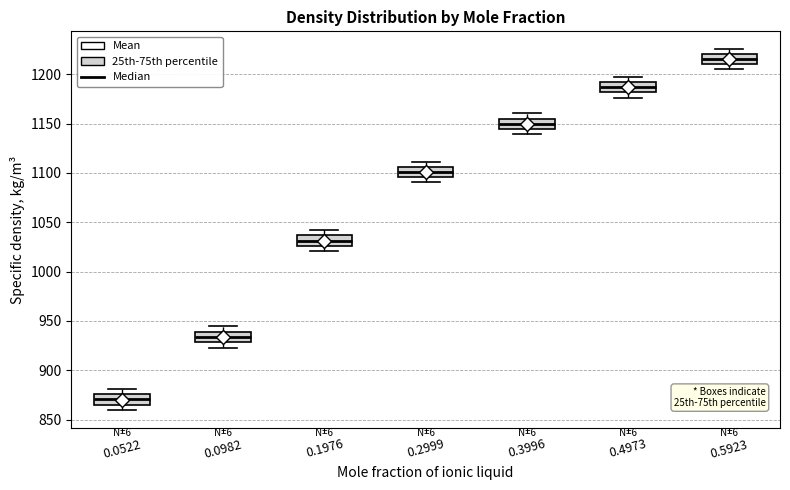

Reading left to right, read every box against the y-axis: the position of its median line, the range the box covers, and the ends of its whiskers. The values are not printed on the chart, so give them approximately, as read against the axis.

0.0522: median 870, box 865 to 875, whiskers 860 to 880
0.0982: median 935, box 930 to 940, whiskers 925 to 945
0.1976: median 1030, box 1025 to 1035, whiskers 1020 to 1040
0.2999: median 1100, box 1095 to 1105, whiskers 1090 to 1110
0.3996: median 1150, box 1145 to 1155, whiskers 1140 to 1160
0.4973: median 1185, box 1180 to 1190, whiskers 1175 to 1195
0.5923: median 1215, box 1210 to 1220, whiskers 1205 to 1225